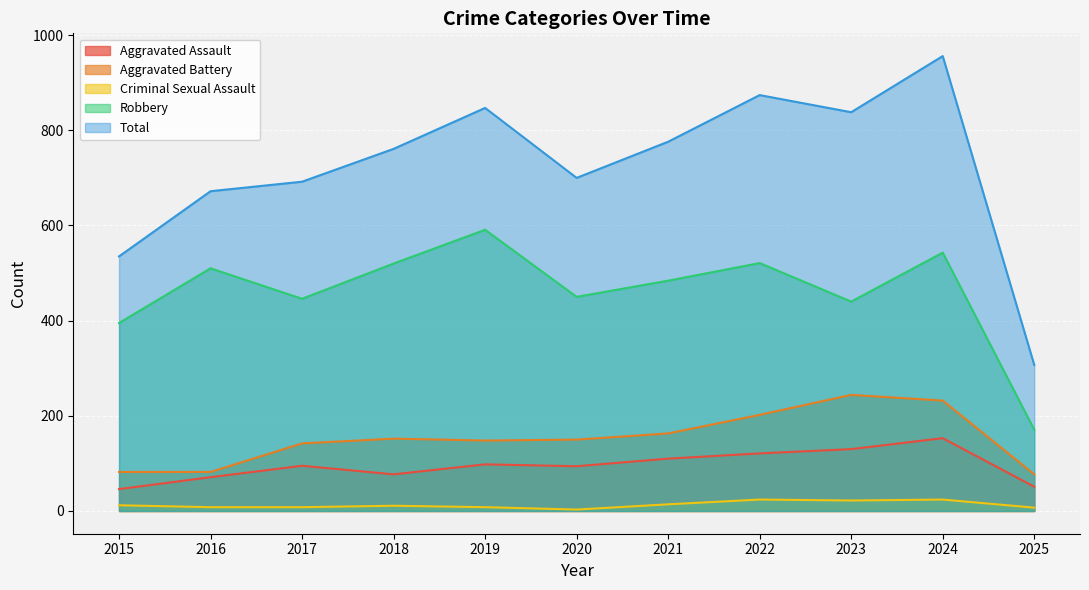

Reading left to right, list all the values displayed in this chart.

Aggravated Assault: 2015=46	2016=71	2017=95	2018=77	2019=98	2020=94	2021=110	2022=121	2023=130	2024=153	2025=51
Aggravated Battery: 2015=82	2016=82	2017=142	2018=152	2019=148	2020=150	2021=163	2022=202	2023=244	2024=232	2025=77
Criminal Sexual Assault: 2015=12	2016=8	2017=8	2018=11	2019=8	2020=3	2021=14	2022=24	2023=22	2024=24	2025=7
Robbery: 2015=395	2016=510	2017=446	2018=520	2019=591	2020=450	2021=484	2022=521	2023=440	2024=543	2025=171
Total: 2015=535	2016=672	2017=692	2018=761	2019=847	2020=700	2021=776	2022=874	2023=838	2024=956	2025=307